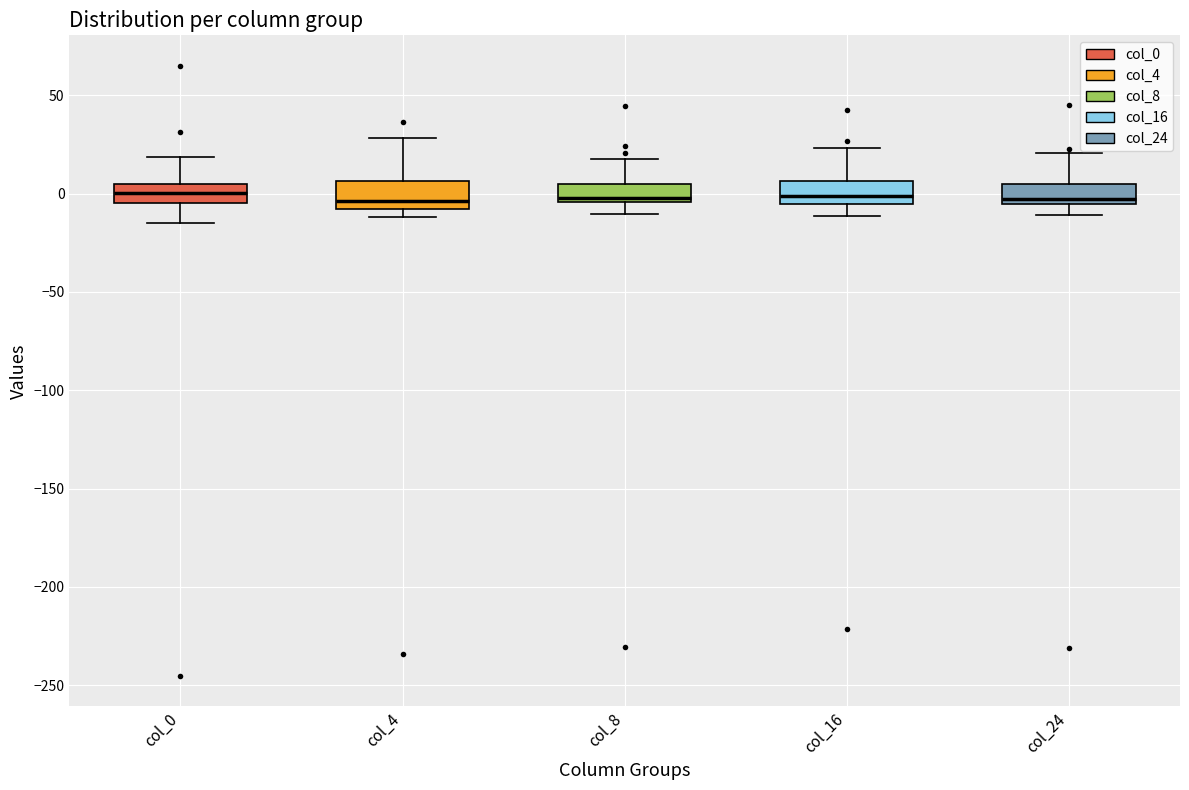

Reading left to right, transcribe this box plot: for each box, give where its median line is, the range the box spans, and where its two whiskers end, as read against the y-axis. The values are not printed on the chart, so give them approximately, as read against the axis.

col_0: median 0, box -5 to 5, whiskers -15 to 20
col_4: median -5, box -10 to 5, whiskers -10 (just below the box's lower edge) to 30
col_8: median 0, box -5 to 5, whiskers -10 to 15
col_16: median 0, box -5 to 5, whiskers -10 to 25
col_24: median -5 (just above the box's lower edge), box -5 to 5, whiskers -10 to 20